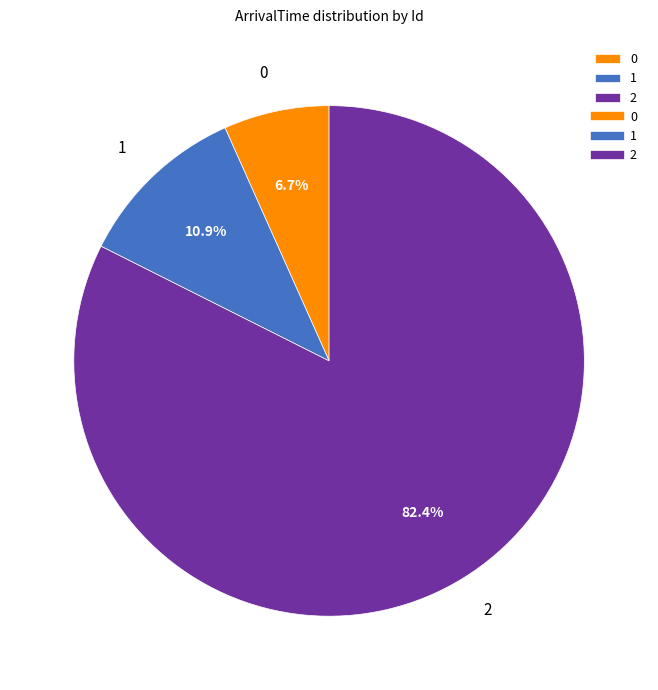

To the nearest percent, what is the average slice percentage?

33%